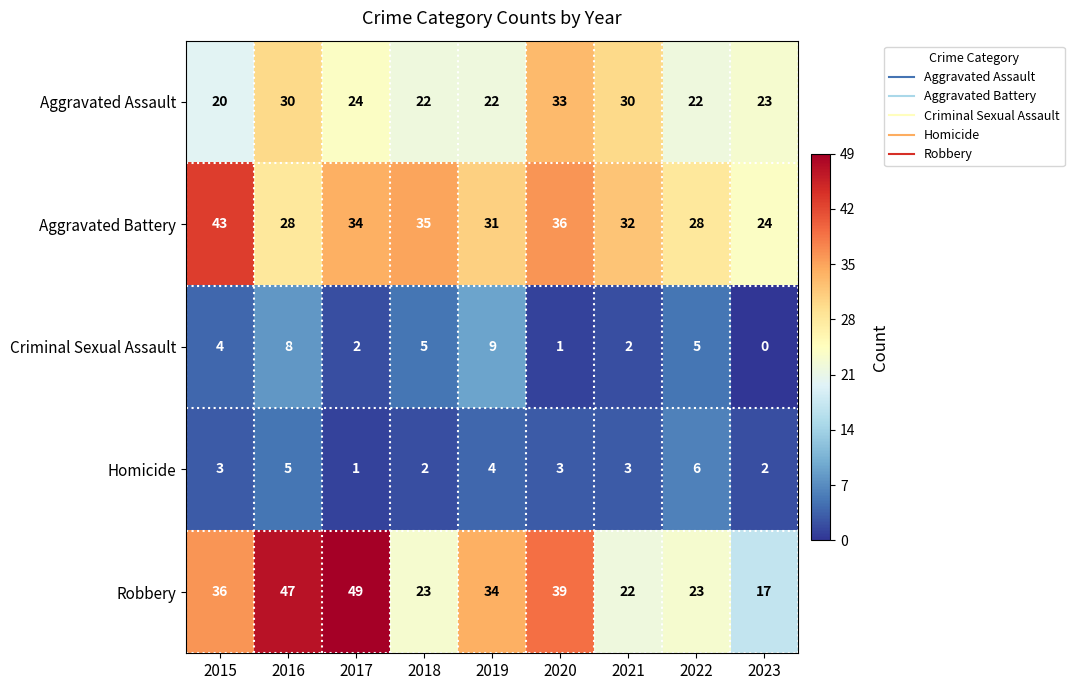

What is the total value across all series at 2020?

112